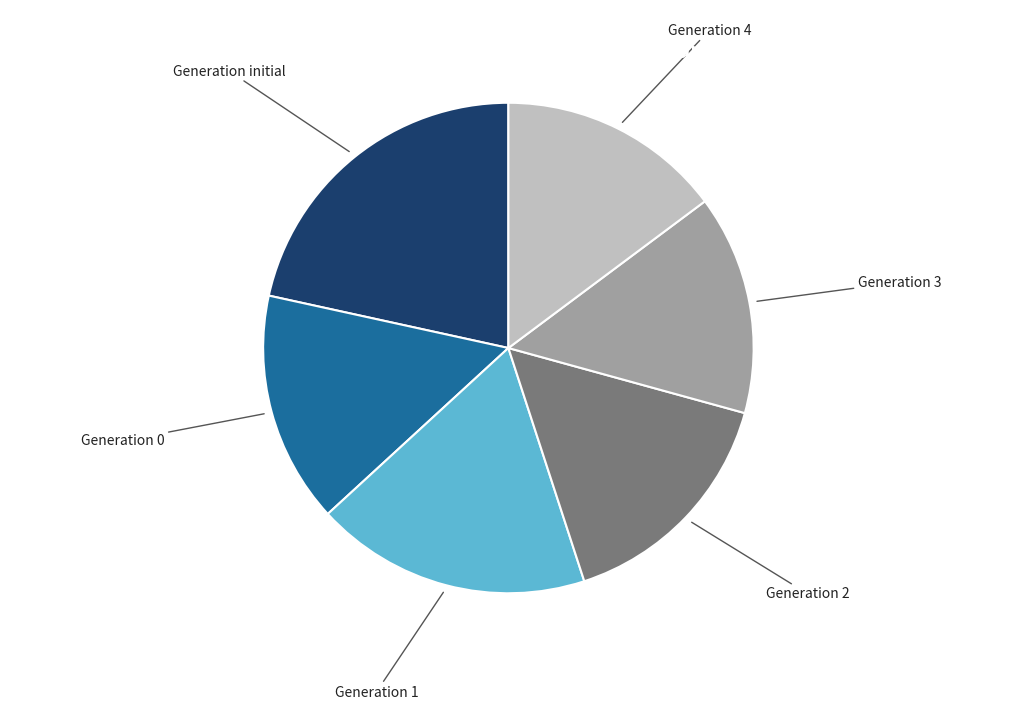

Is there any slice that represents more than half of the pie?

No